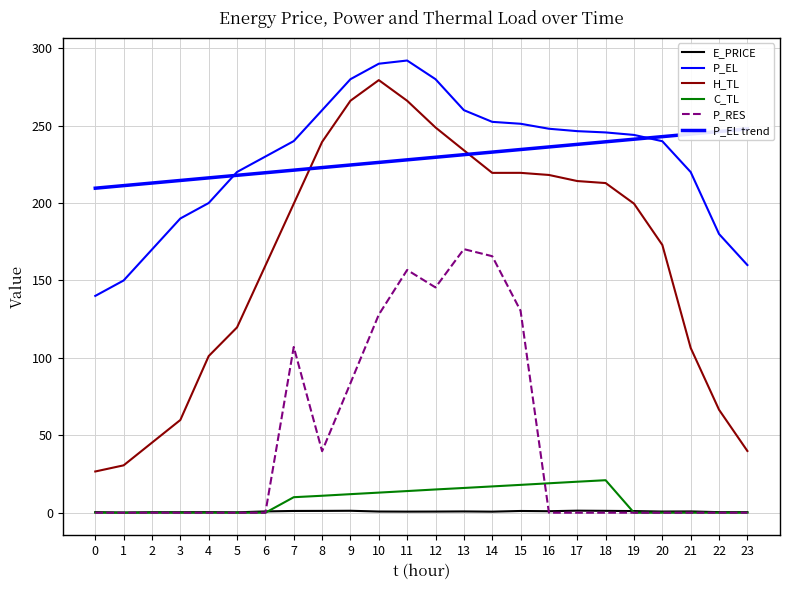

True or false: P_RES has a value of 60.2 at 13.

False